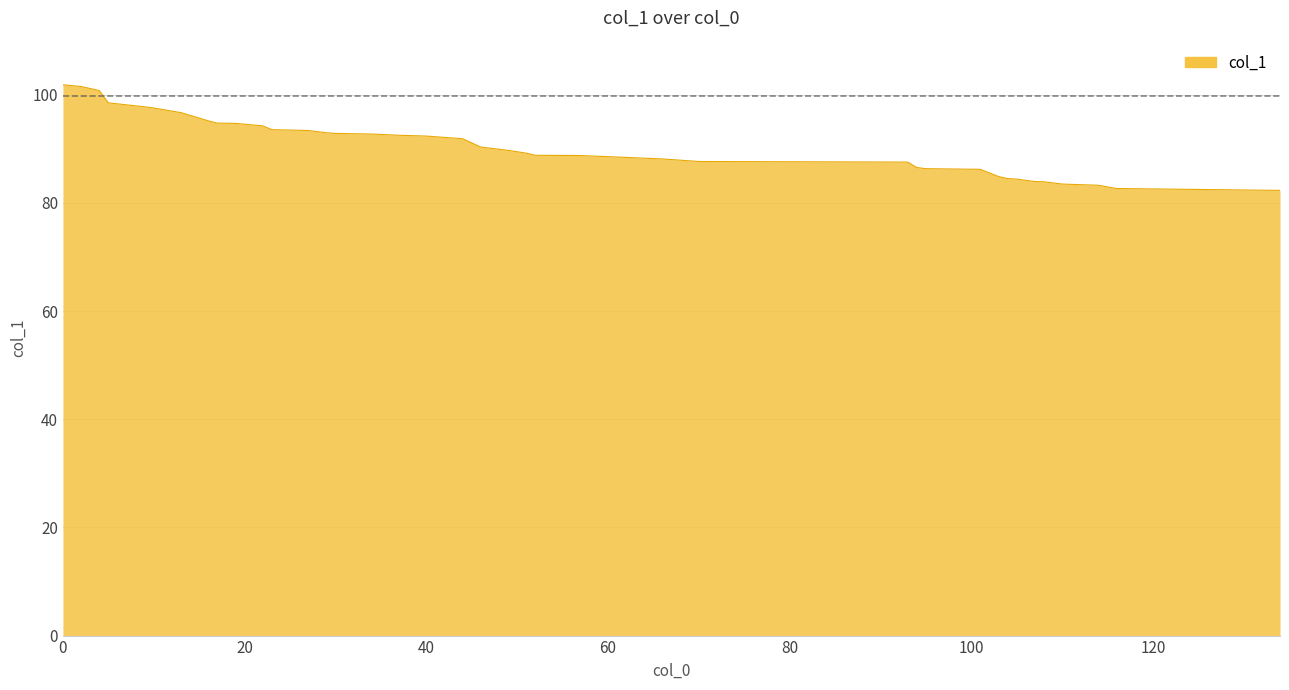

What is the maximum value shown in the chart?

101.8